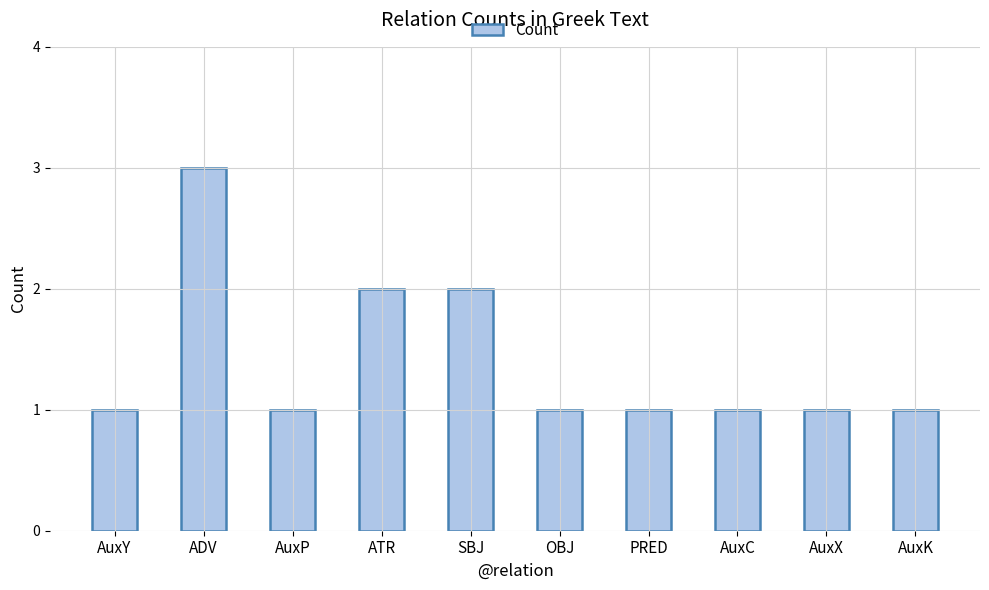

Is it true that the value at ADV is 3?

True